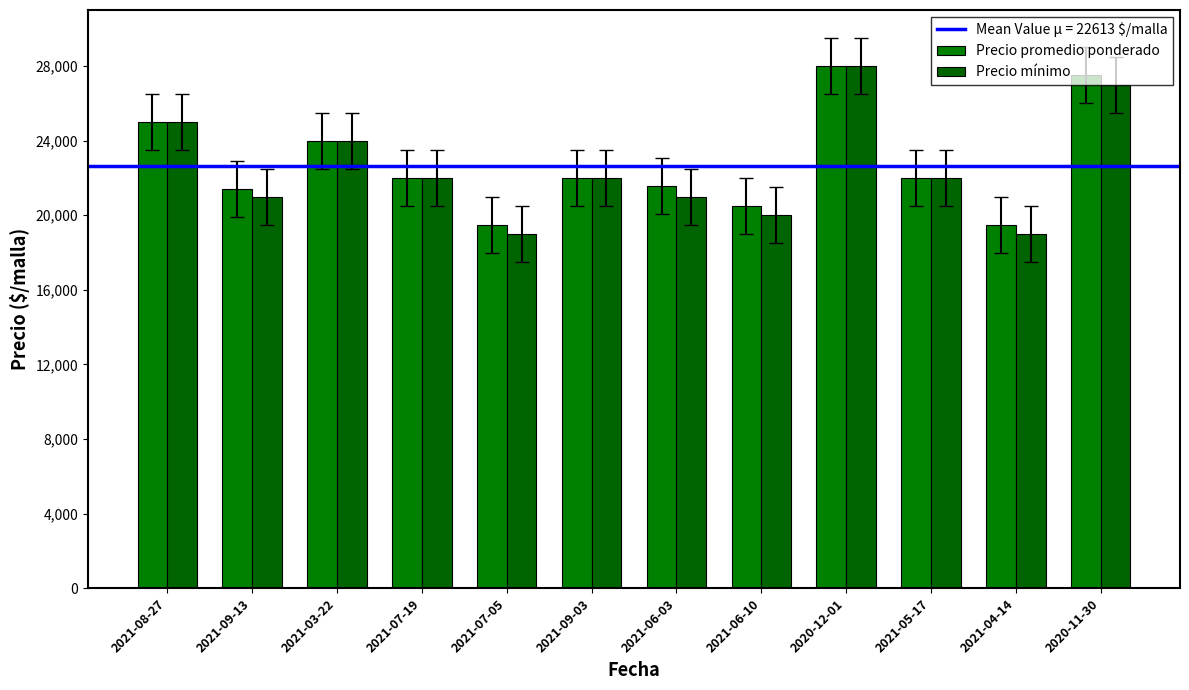

How many bars are there in total?

24